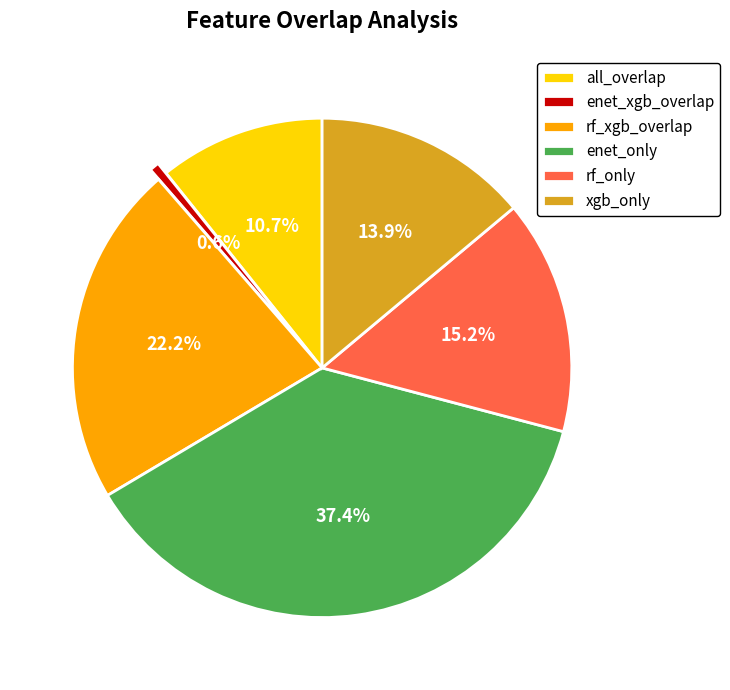

Is there a majority slice in this chart?

No